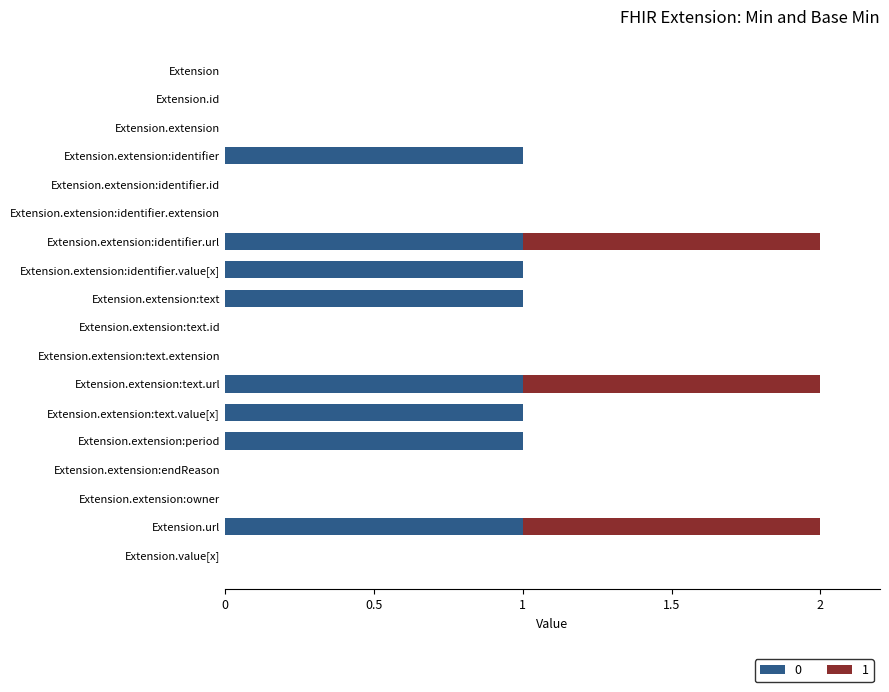

The value of 0 at Extension.extension:text.id is 0. True or false?

True